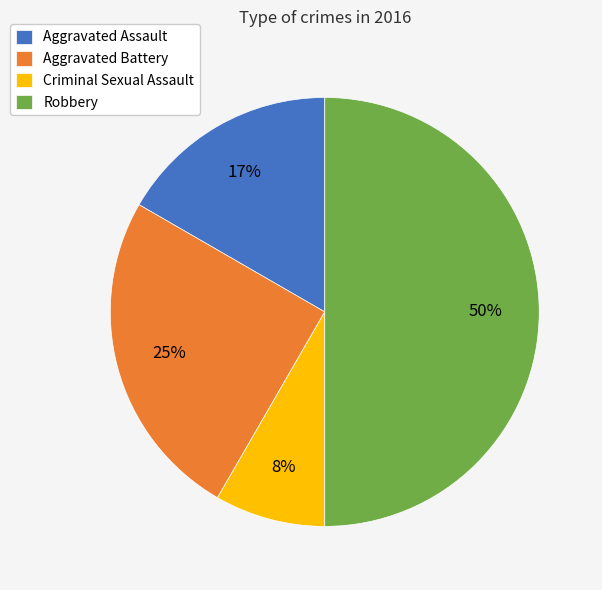

Does Aggravated Assault represent more than half of the total?

No